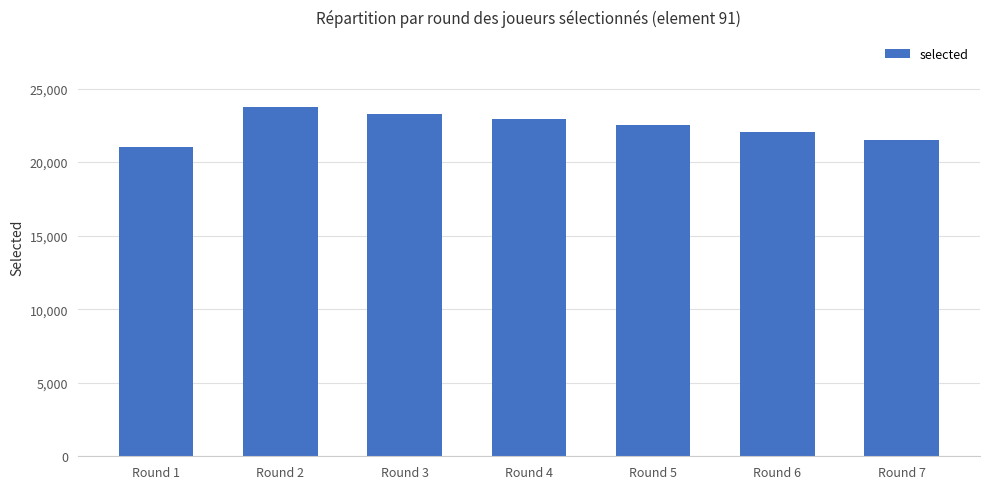

Reading left to right, list all the values displayed in this chart.

Round 1=21041	Round 2=23754	Round 3=23291	Round 4=22898	Round 5=22520	Round 6=22031	Round 7=21495